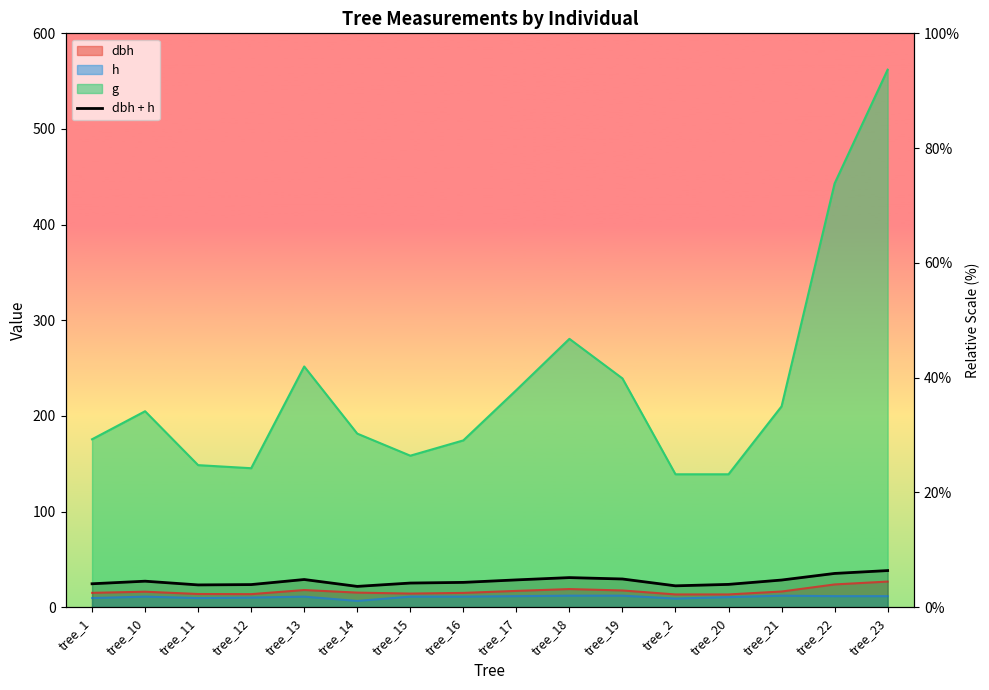

What is the label of the 8th point from the right?

tree_17